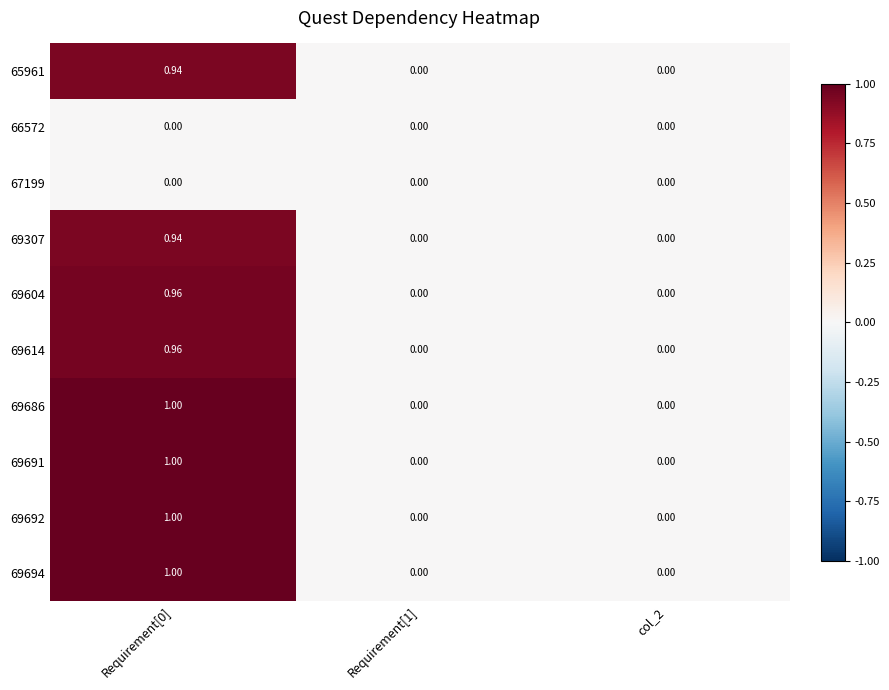

Is the value of 69614 at col_2 greater than the value of 69691 at Requirement[0]?

No